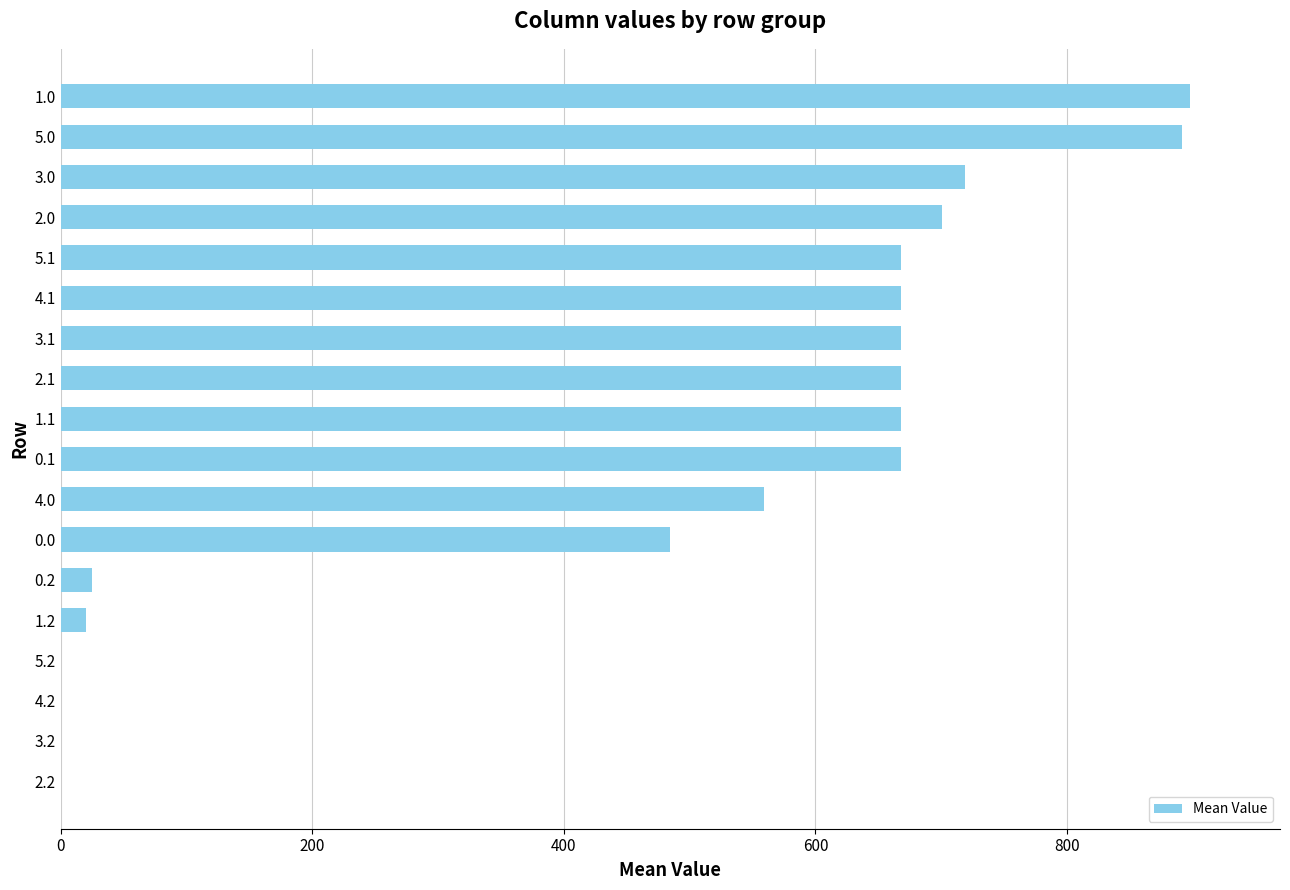

Reading bottom to top, transcribe all the data shown in this chart.

2.2=0.0	3.2=0.0	4.2=0.0	5.2=0.0	1.2=20.0	0.2=25.2	0.0=484.0	4.0=558.8	0.1=668.1	1.1=668.1	2.1=668.1	3.1=668.1	4.1=668.1	5.1=668.1	2.0=700.8	3.0=719.0	5.0=891.9	1.0=897.6